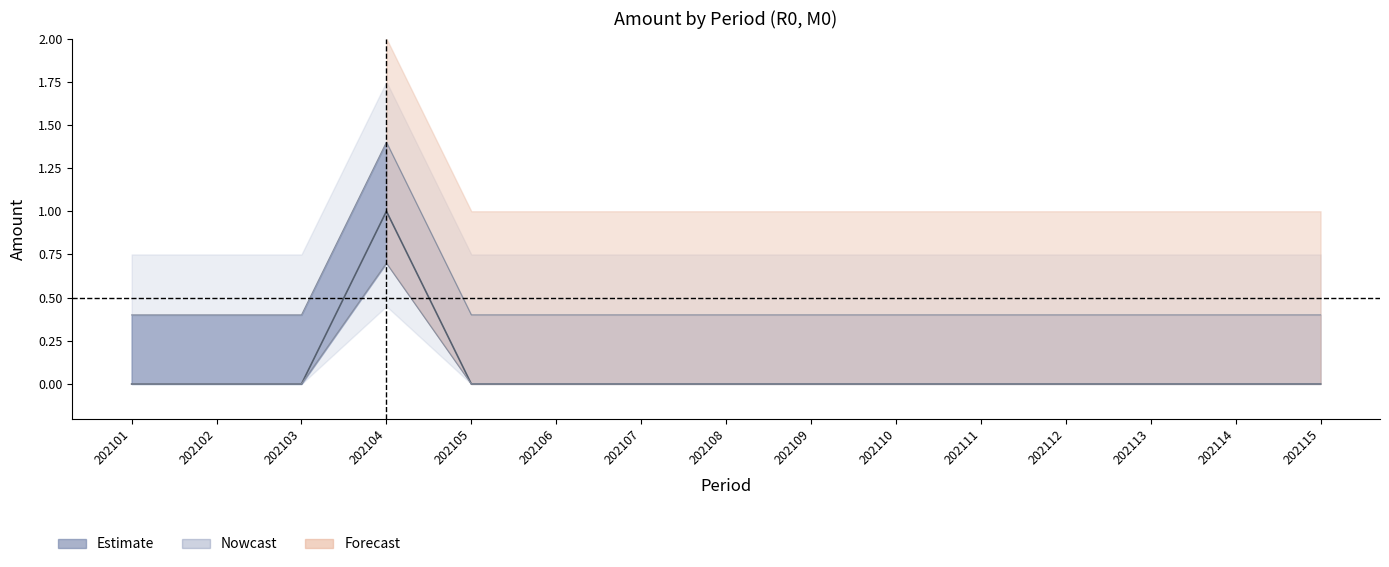

Count the number of values greater than 0.

1